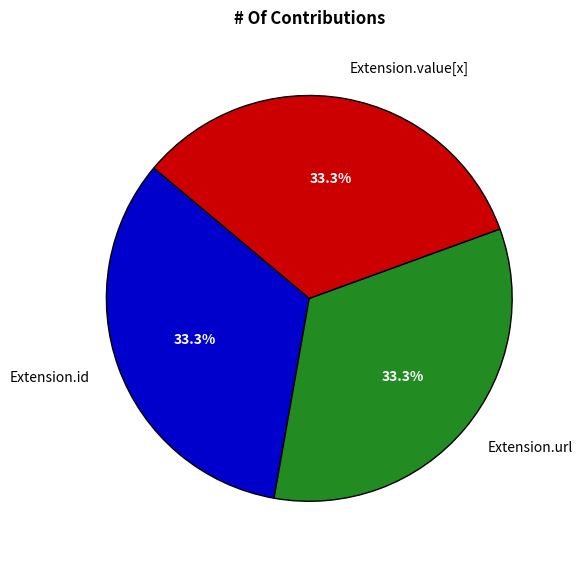

Combined, what portion of the pie is Extension.url and Extension.id?

66.7%